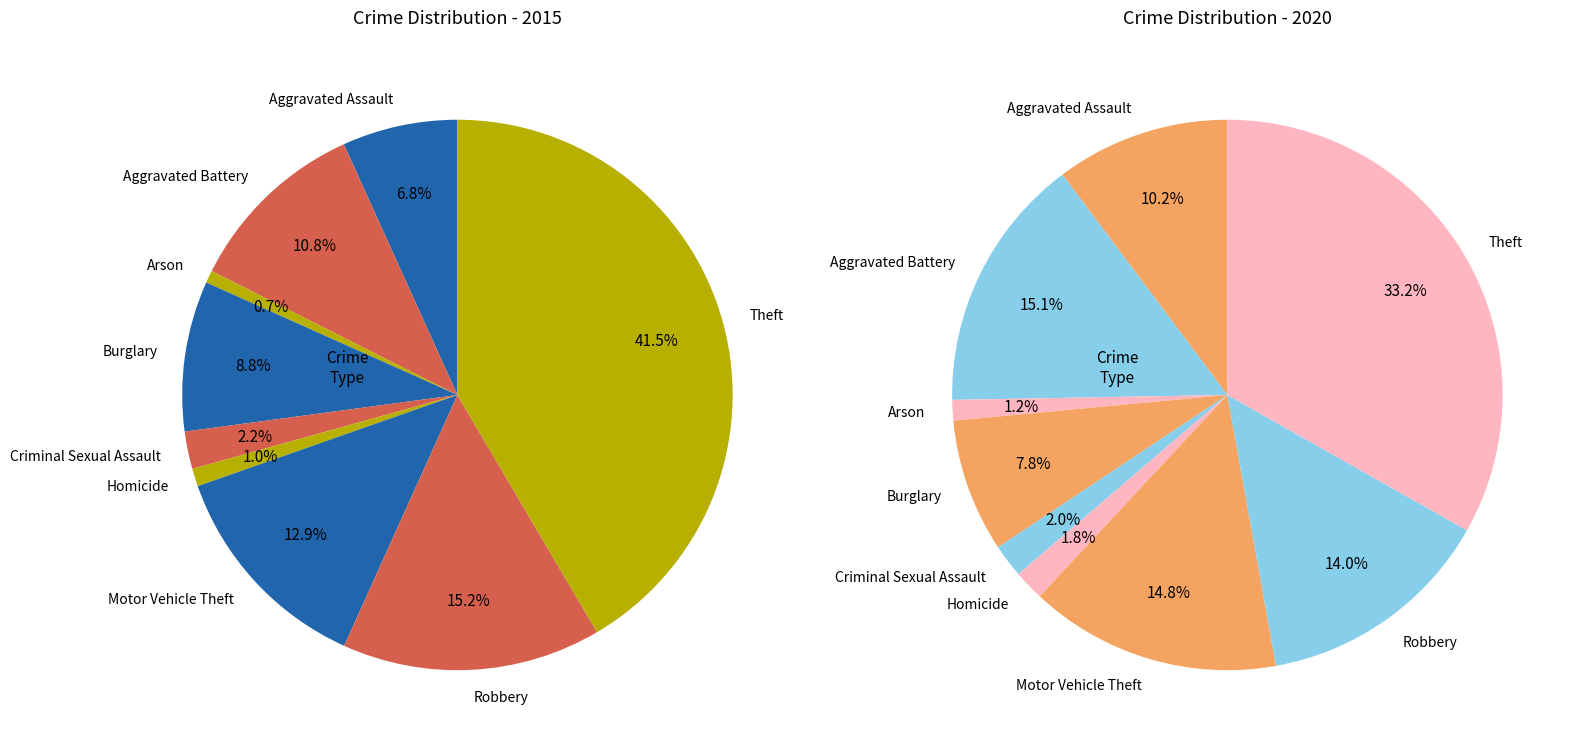

What is the largest slice in the pie chart?

Theft